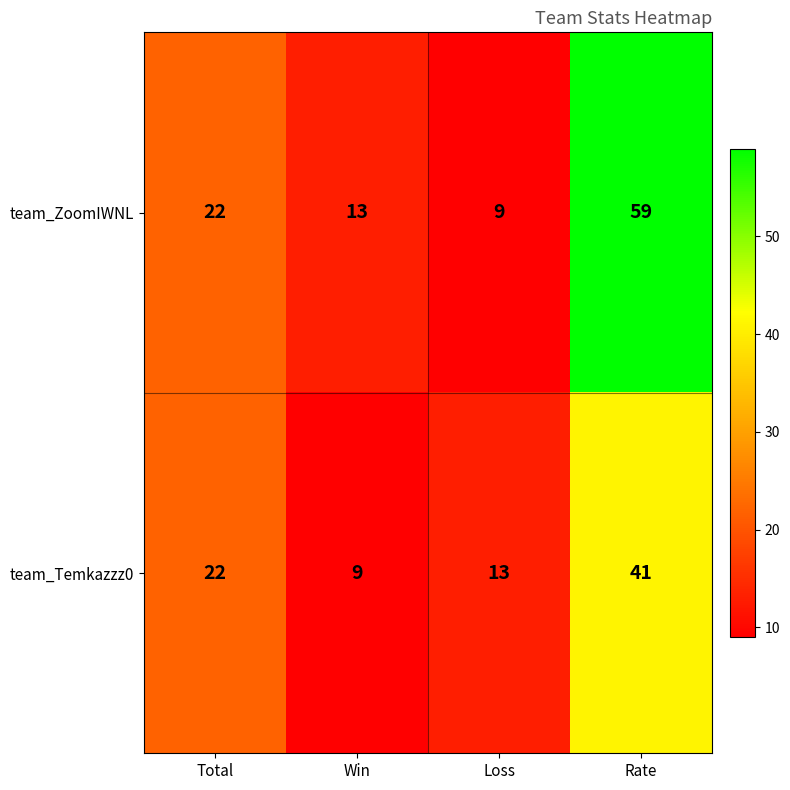

Reading right to left, list all the values displayed in this chart.

team_ZoomIWNL: Rate=59	Loss=9	Win=13	Total=22
team_Temkazzz0: Rate=41	Loss=13	Win=9	Total=22